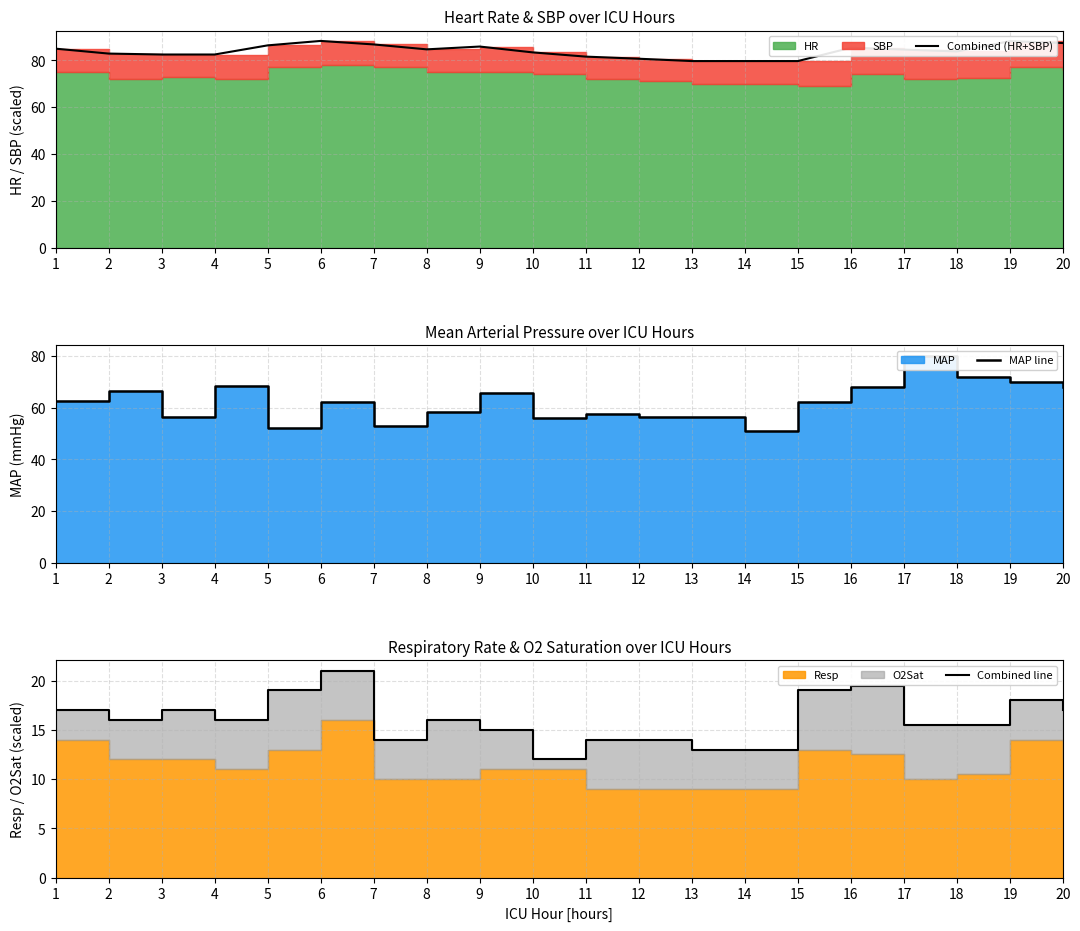

How many lines are shown in the chart?

3